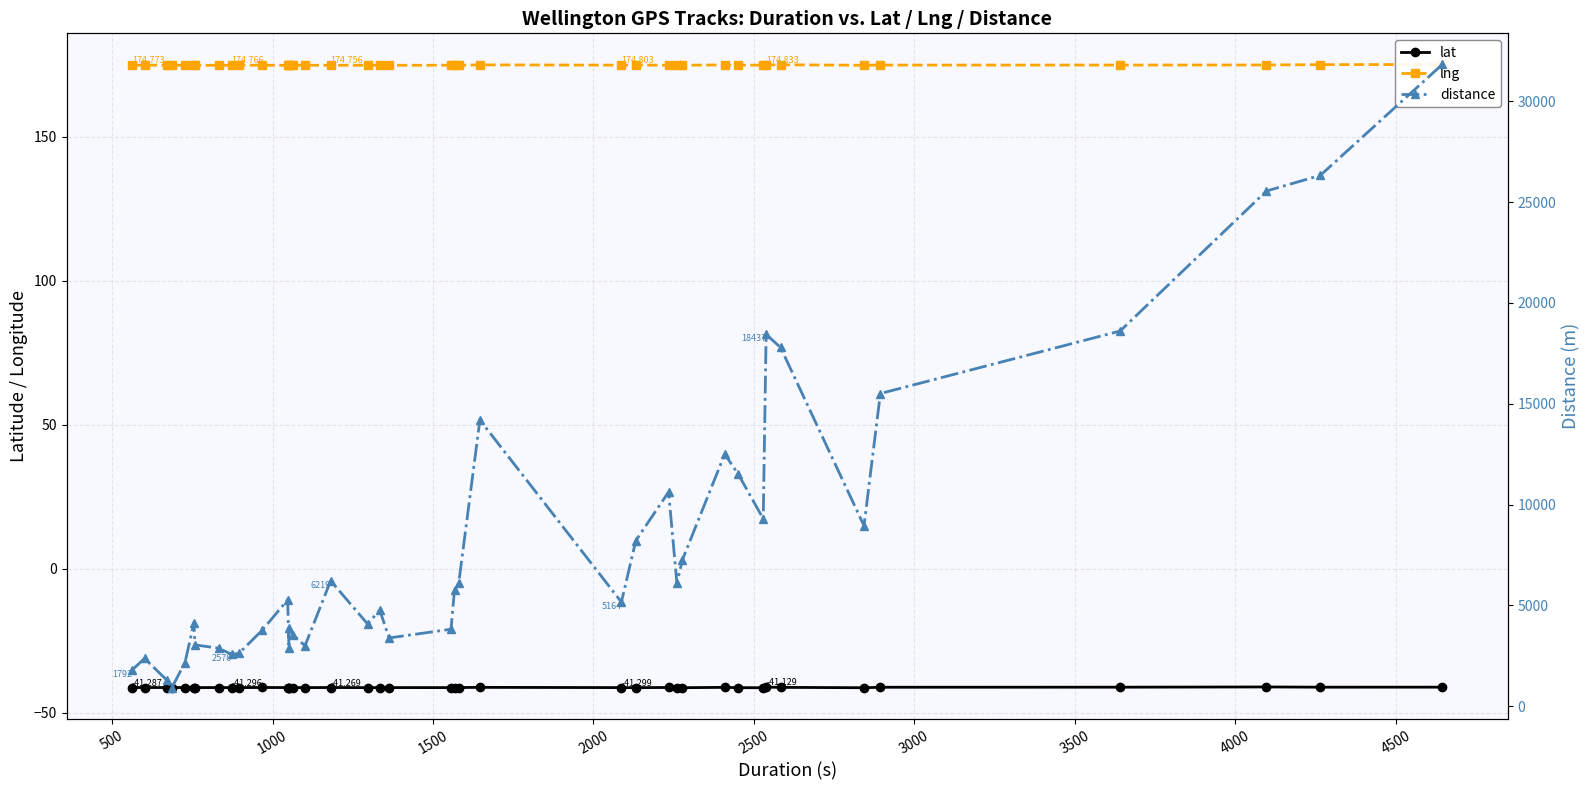

True or false: lng and lat intersect in this chart.

False